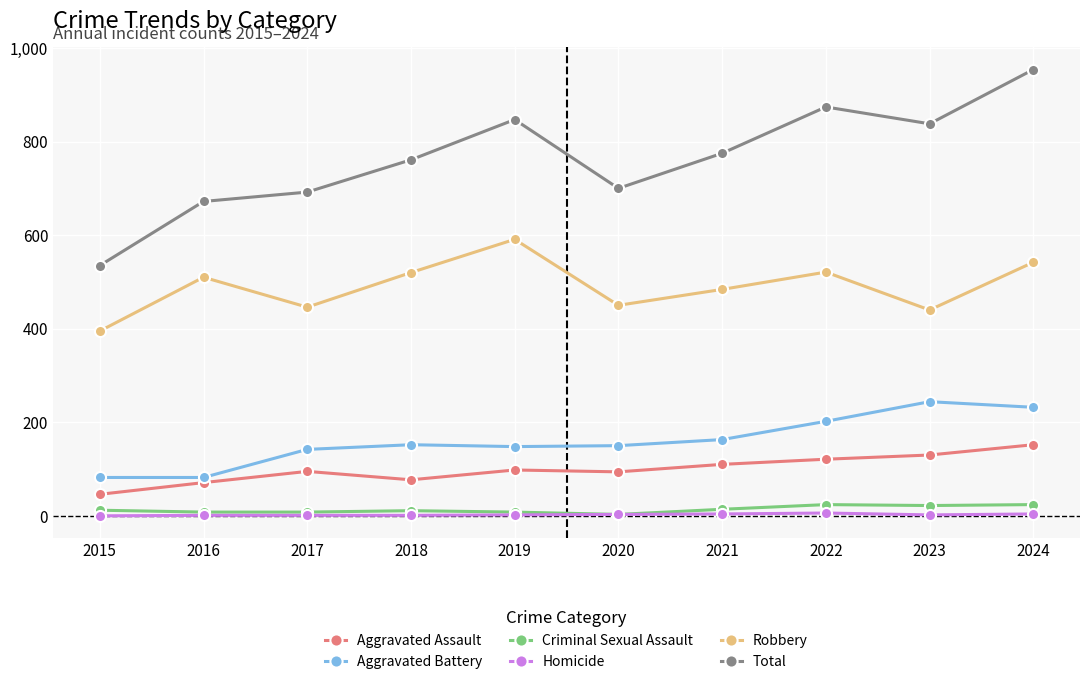

The Total series shows 761 at 2018. True or false?

True